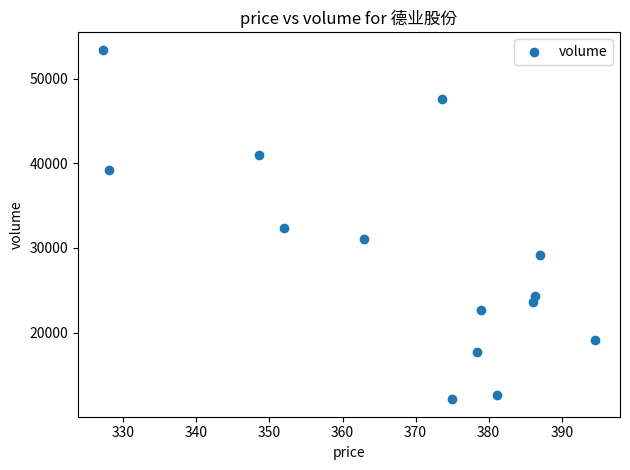

What is the range of Y values (max minus min)?

41279